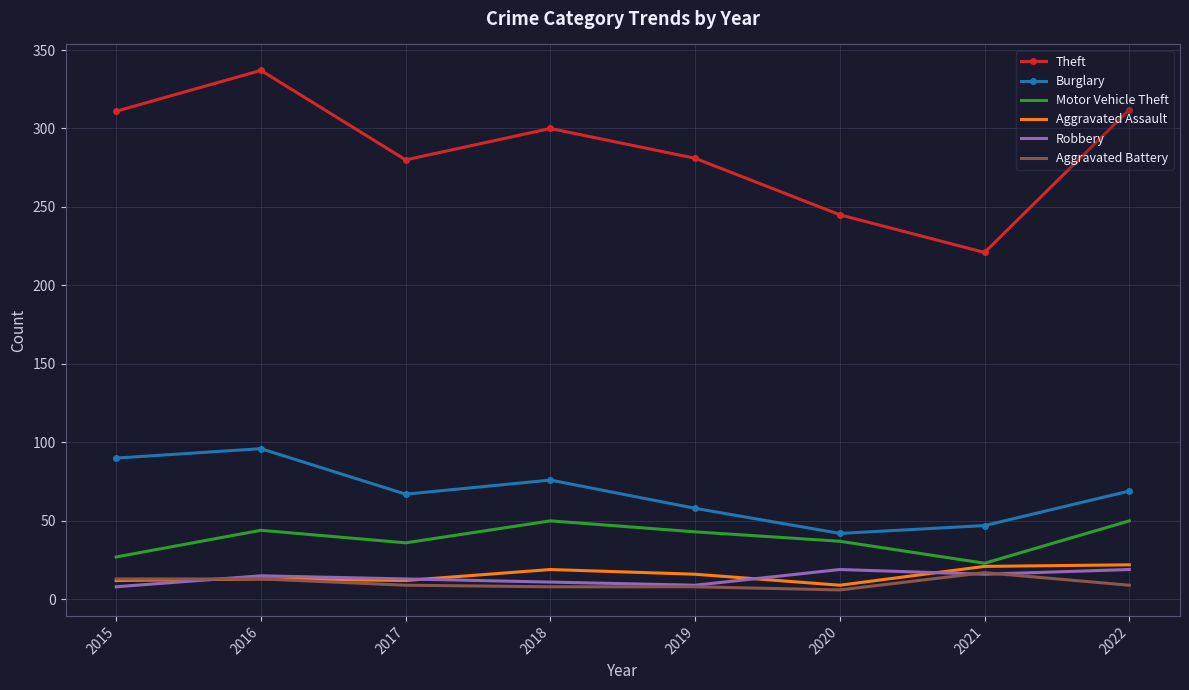

True or false: Aggravated Battery and Burglary cross at least once.

False